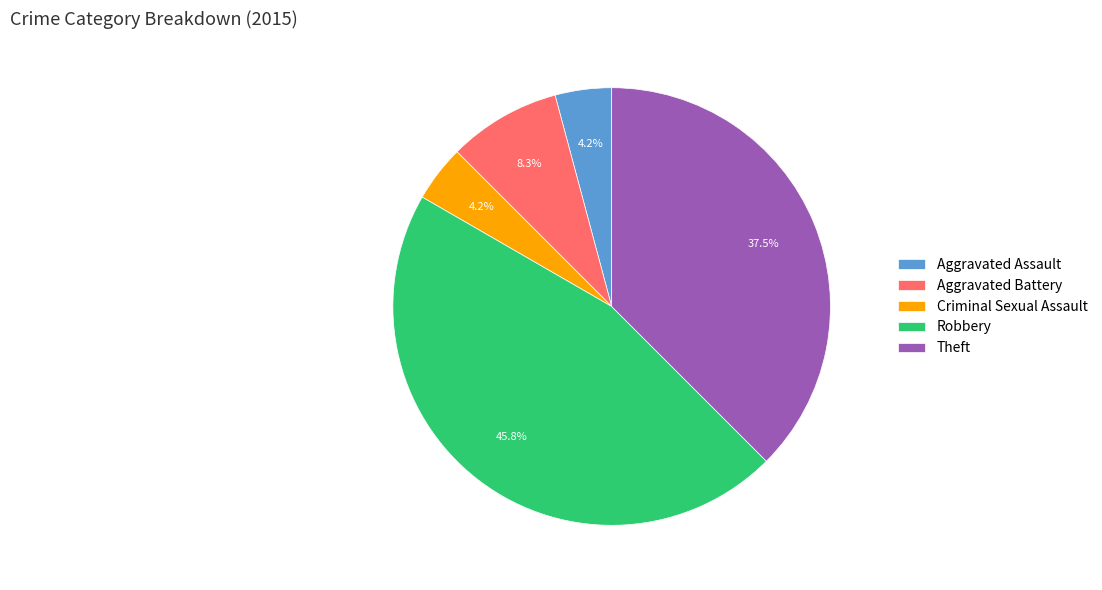

Between Robbery and Criminal Sexual Assault, which is larger?

Robbery